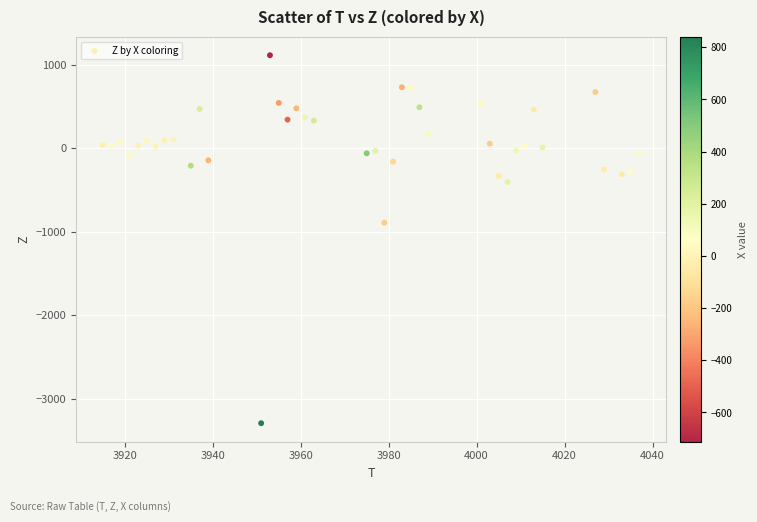

What Y value in the scatter plot is closest to -1090?

-892